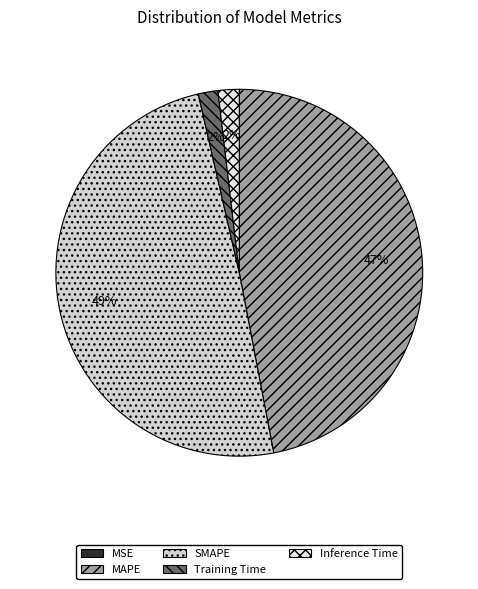

Count the number of slices in the pie.

5